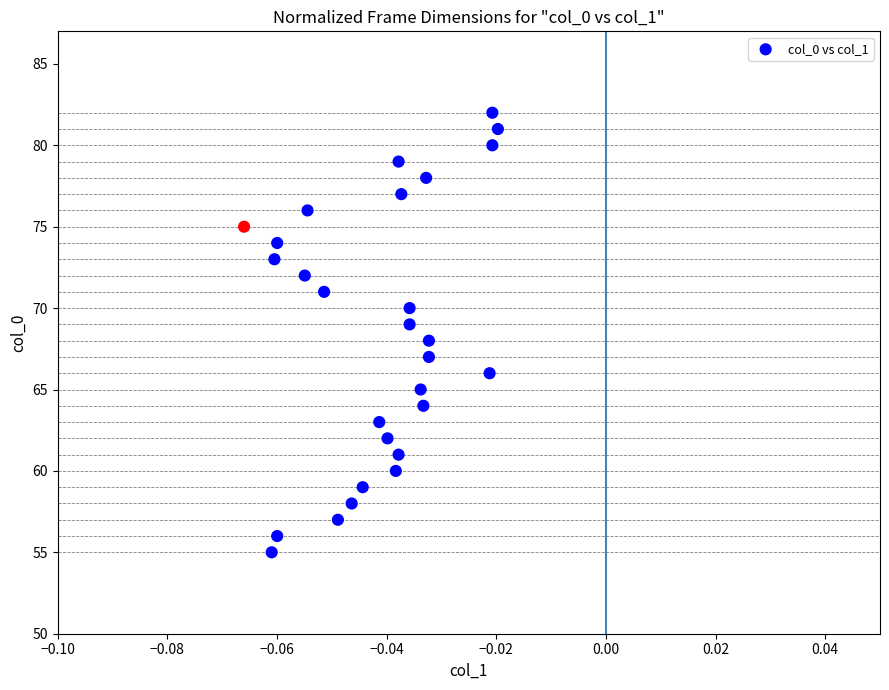

What is the range of Y values (max minus min)?

27